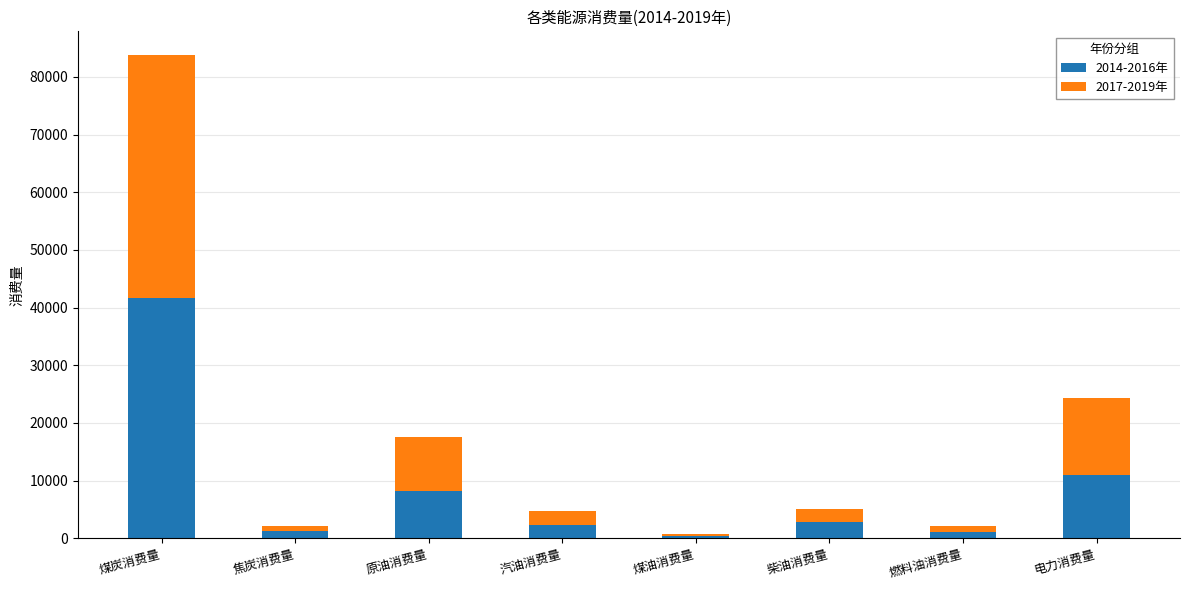

How many data points in 2014-2016年 are above 2782?

4